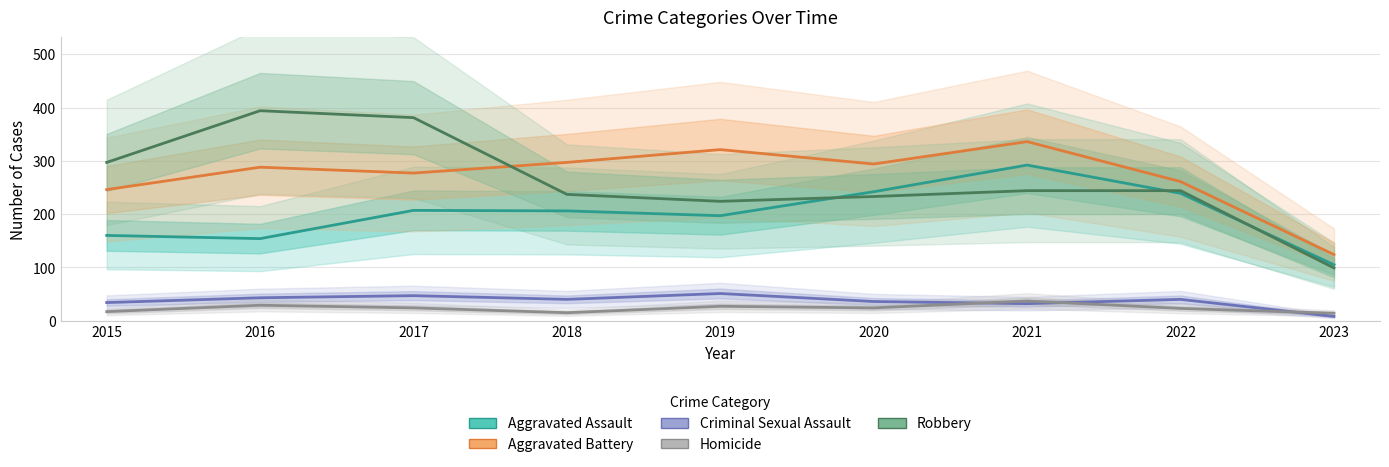

Is this an area chart (filled region under the line)?

No